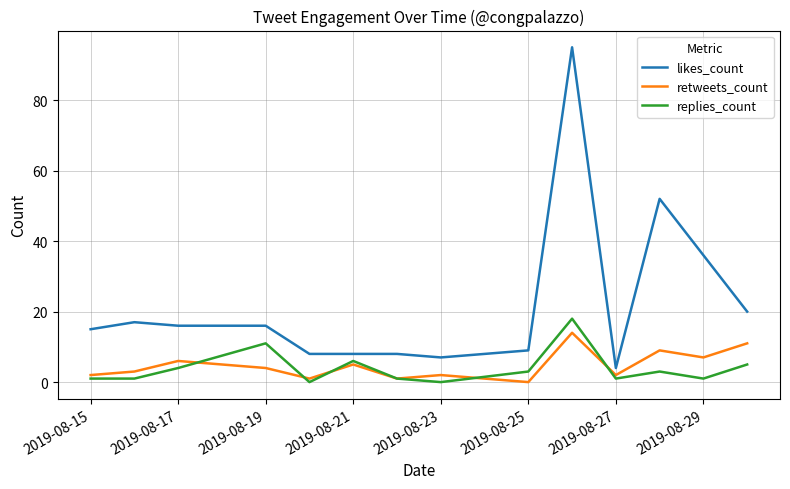

Which series has the largest total across all categories?

likes_count